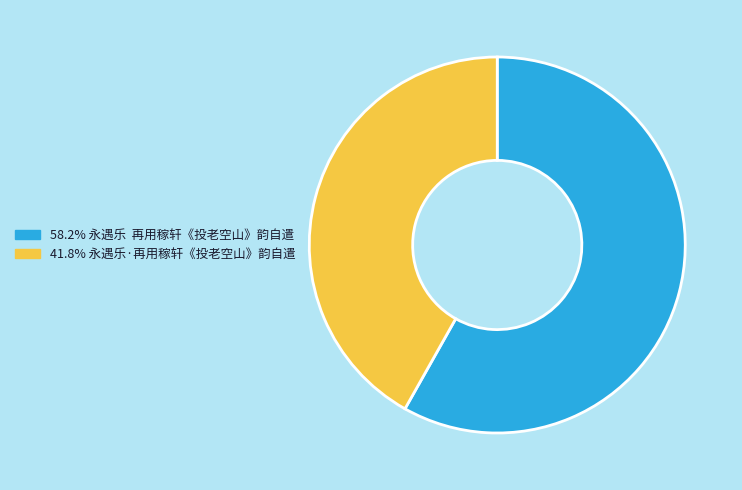

Is there any slice that represents more than half of the pie?

Yes